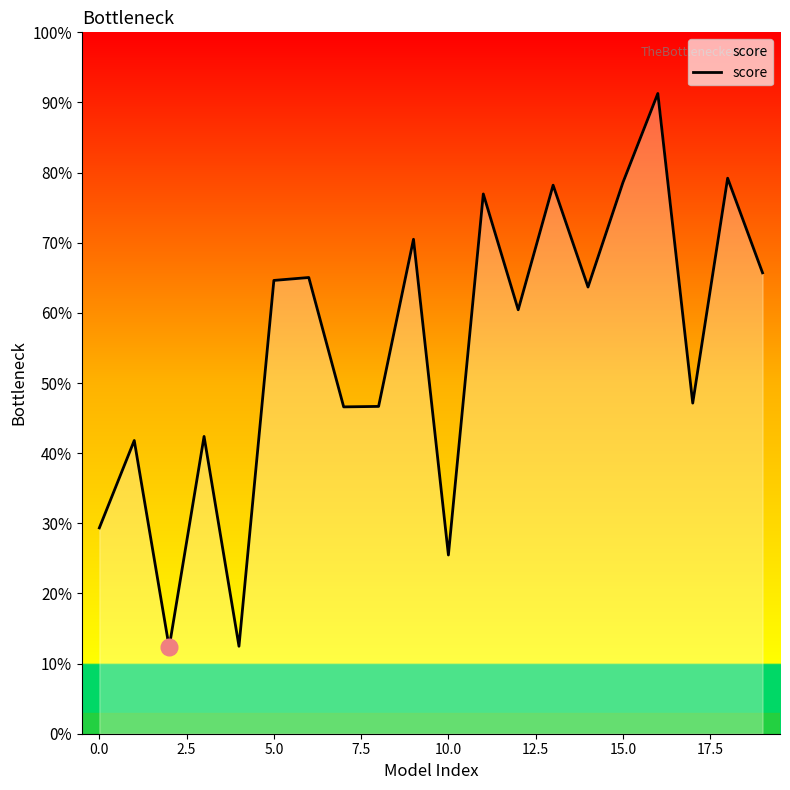

What is the average value?

54.9